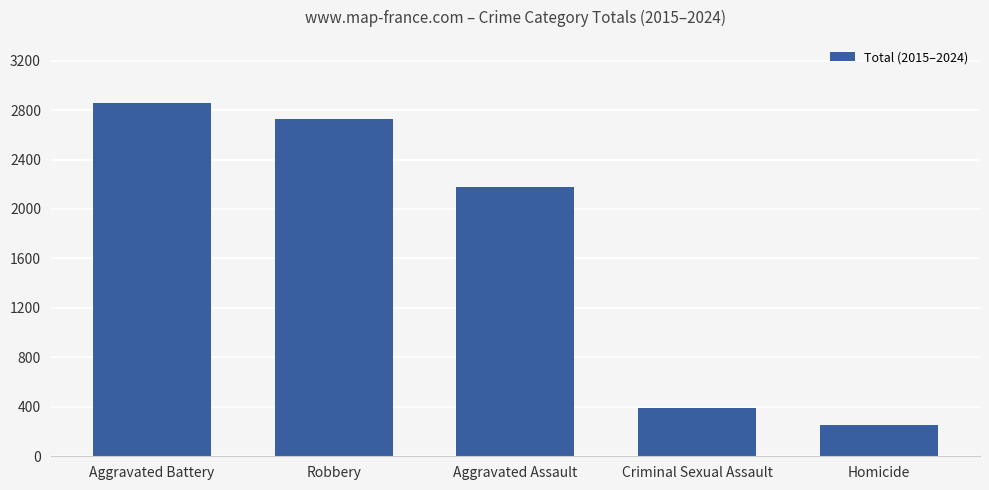

The value at Aggravated Assault is 2174. True or false?

True